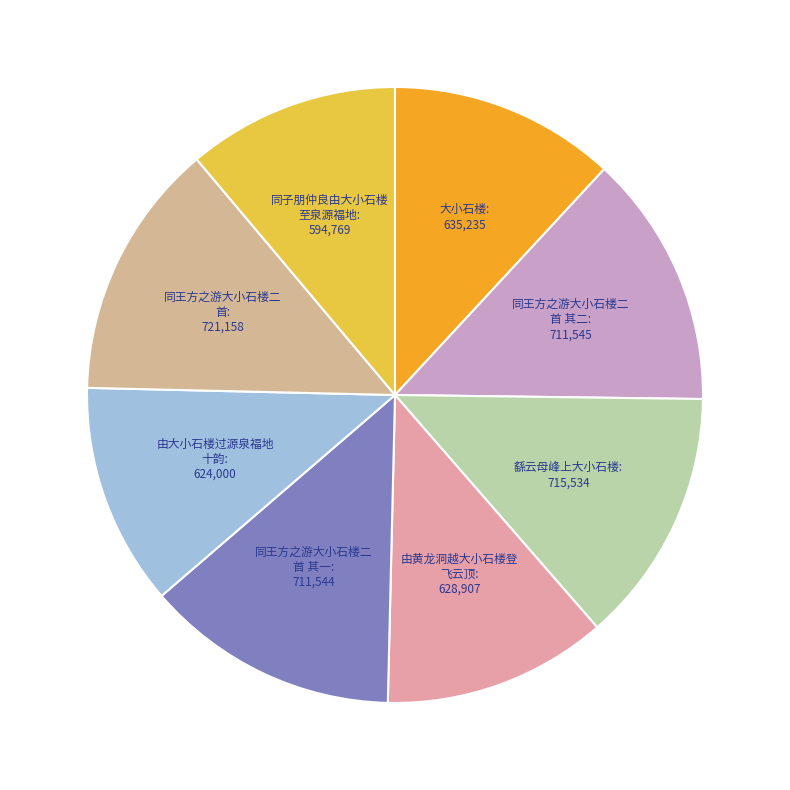

Does any single category account for the majority?

No